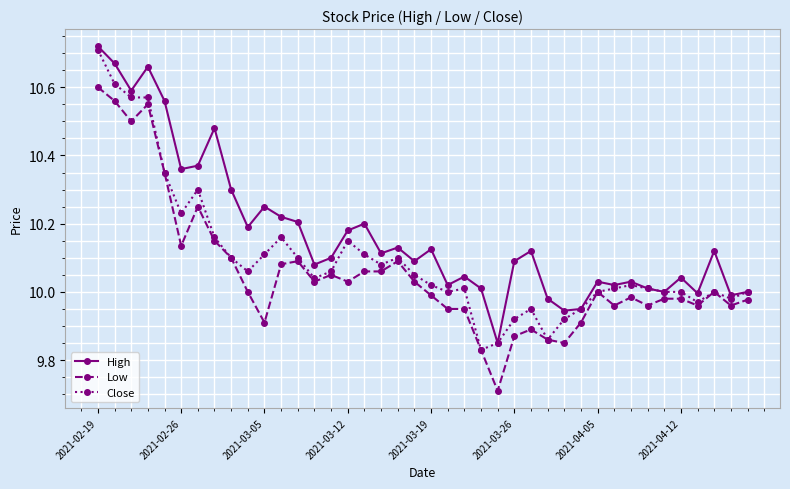

List the series in order of their overall mean, highest first.

High, Close, Low